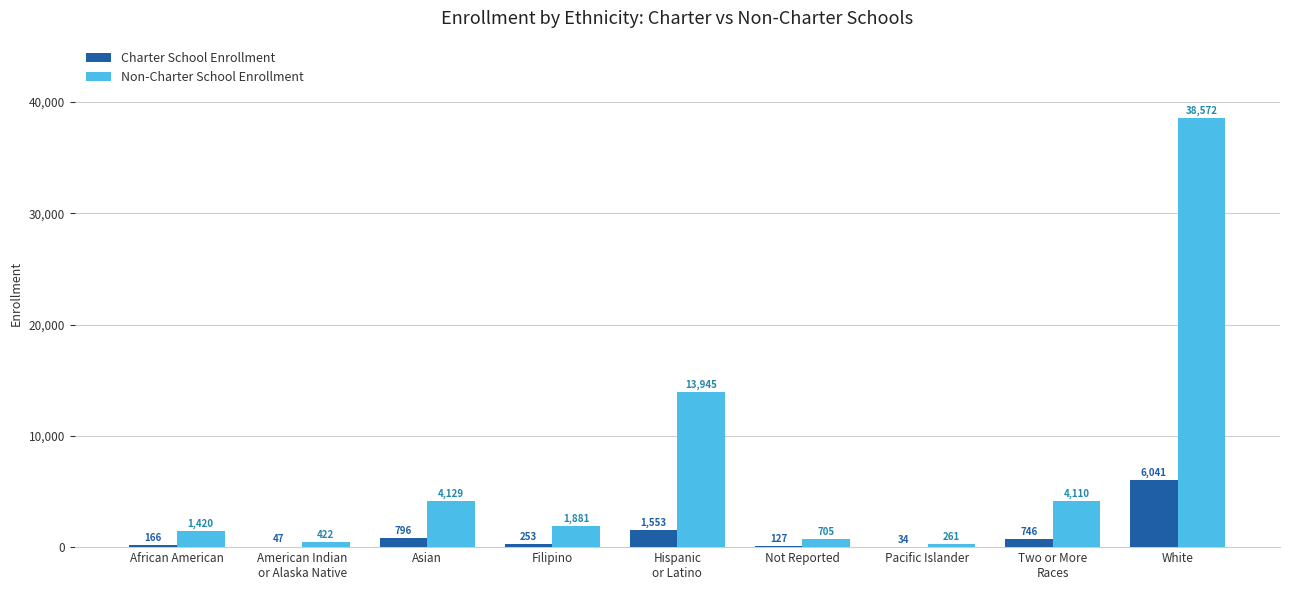

What is the sum of all Charter School Enrollment values?

9763